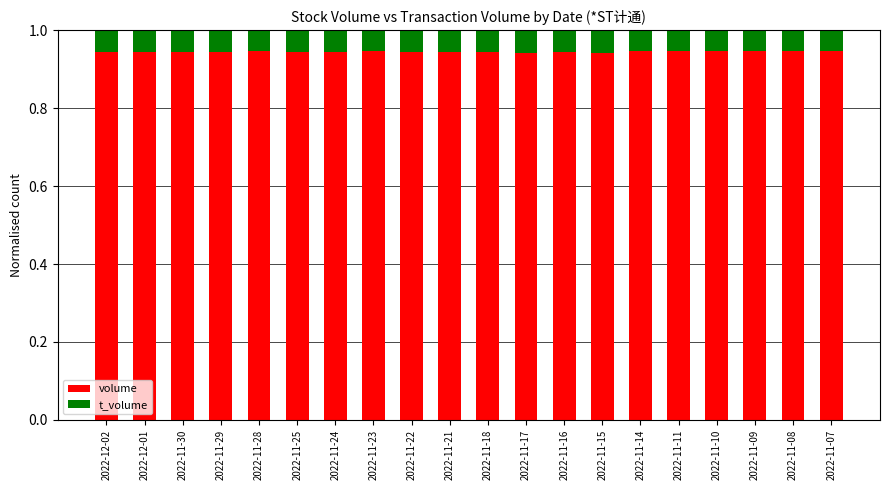

What is the sum of the volume values at 2022-11-29 and 2022-11-21?

1.9